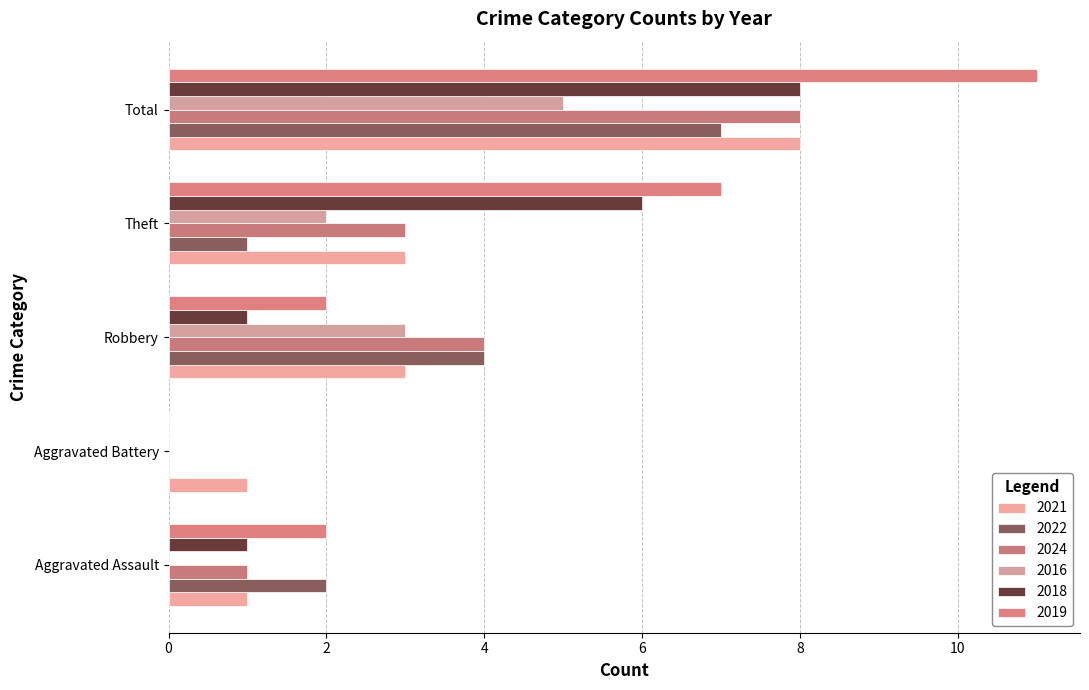

At which label is 2018 closest to 4?

Theft